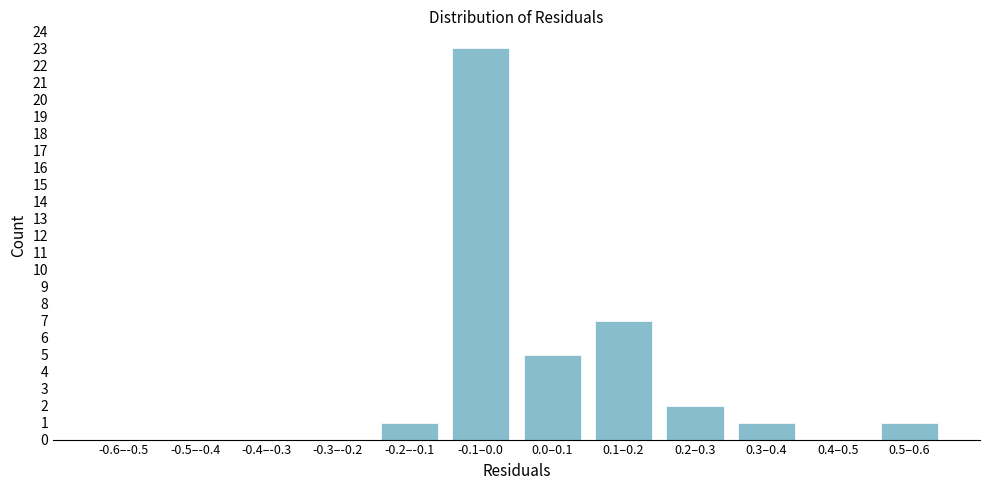

Reading left to right, extract all data points from this chart.

-0.6–-0.5=0	-0.5–-0.4=0	-0.4–-0.3=0	-0.3–-0.2=0	-0.2–-0.1=1	-0.1–0.0=23	0.0–0.1=5	0.1–0.2=7	0.2–0.3=2	0.3–0.4=1	0.4–0.5=0	0.5–0.6=1